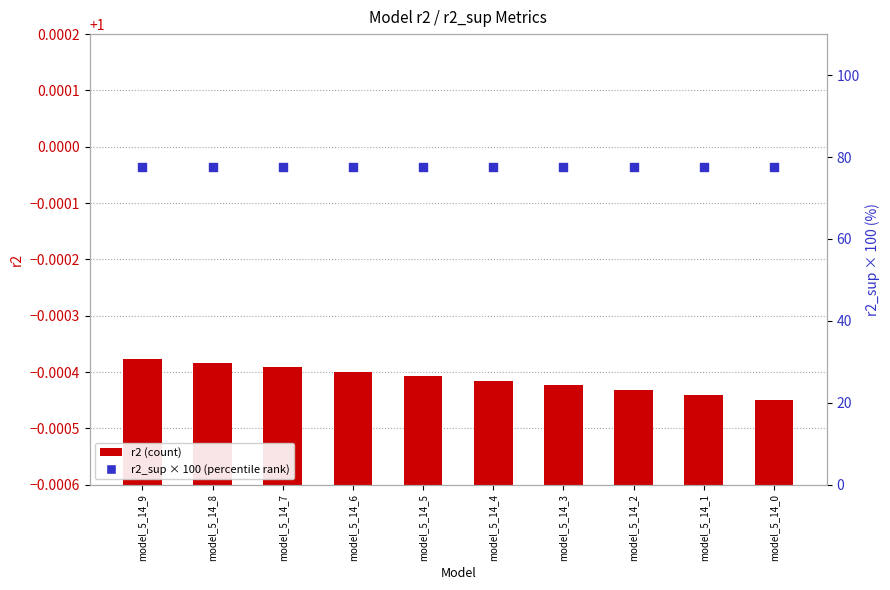

Is the value of r2_sup (×100) at model_5_14_3 greater than the value of r2 at model_5_14_7?

Yes